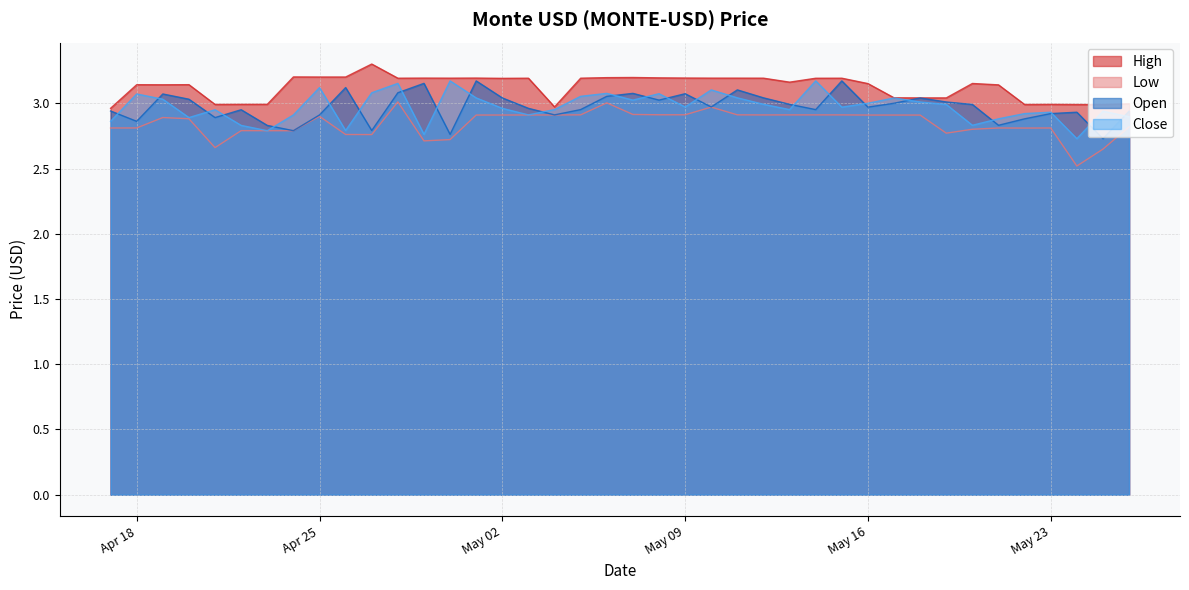

How many times do Close and Open cross each other?

24